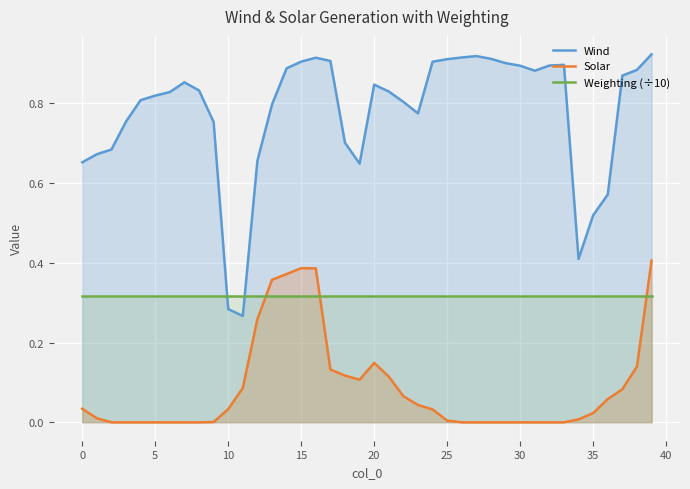

Which series has the largest total across all categories?

Wind